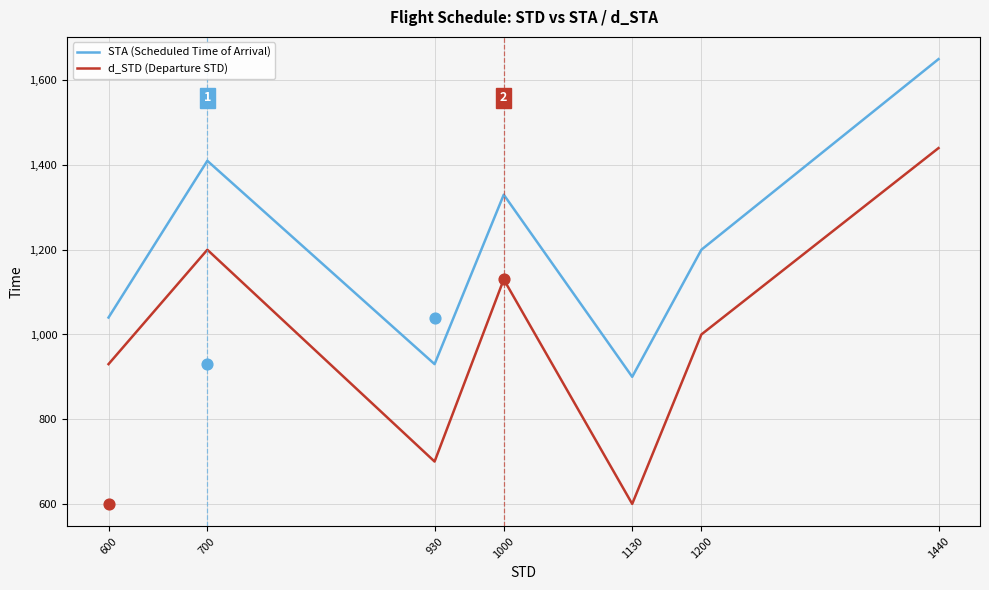

Which series has the largest Y range (max minus min)?

d_STD (Departure STD)